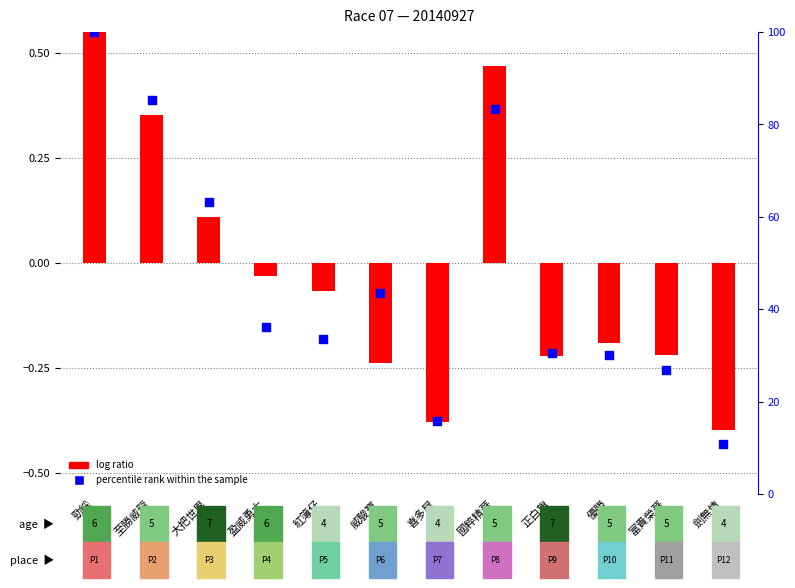

At which category is the sum across all series the highest?

勁綵